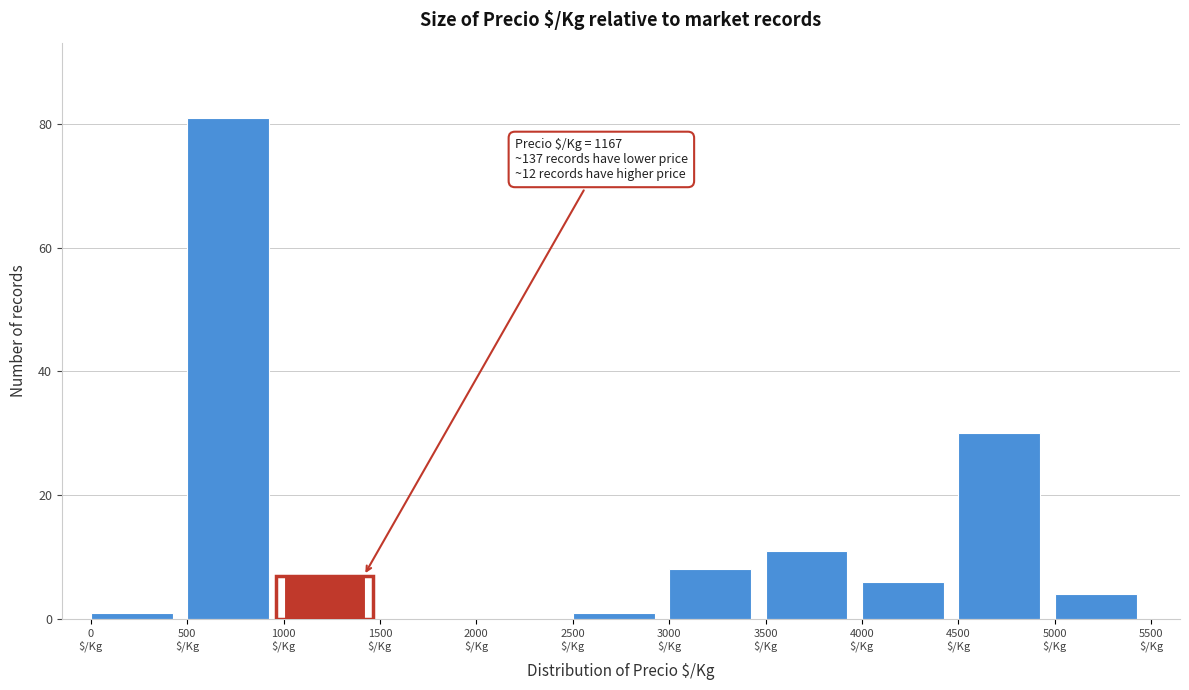

Which range on the x-axis has the tallest bar?

500 to 1000